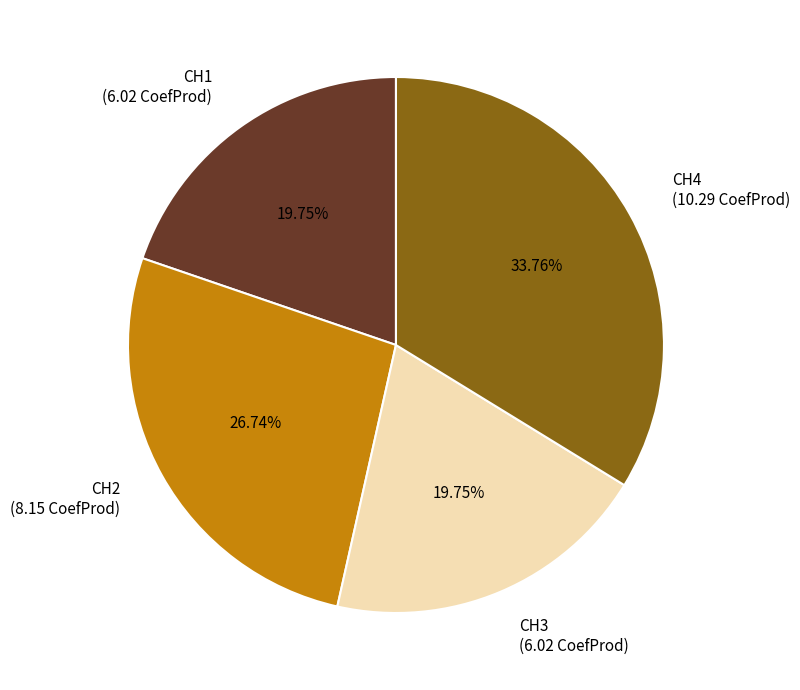

What is the total percentage of CH4 and CH3?

53.5%